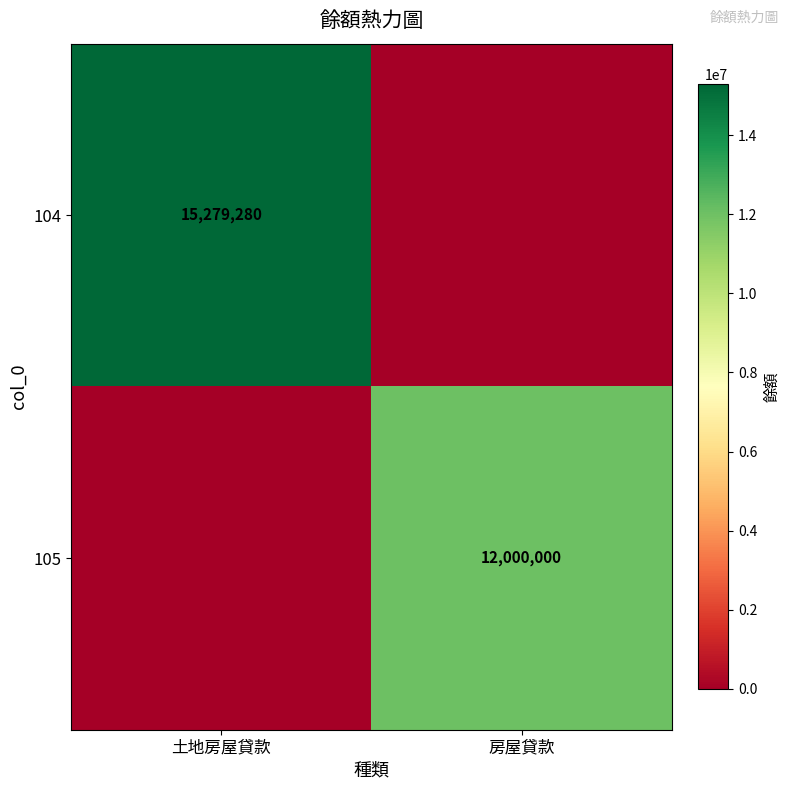

Is the value of 104 at 土地房屋貸款 greater than the value of 105 at 房屋貸款?

Yes